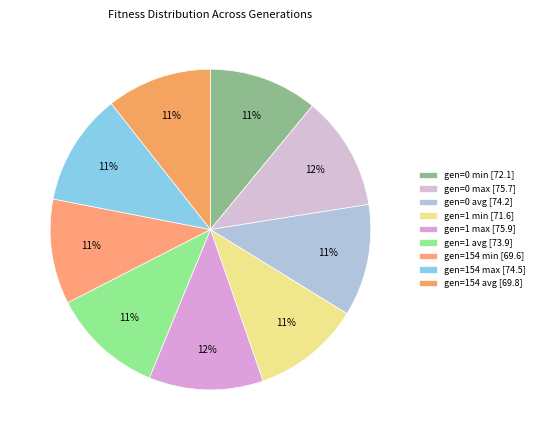

To the nearest percent, what portion does gen=0 avg represent?

11%